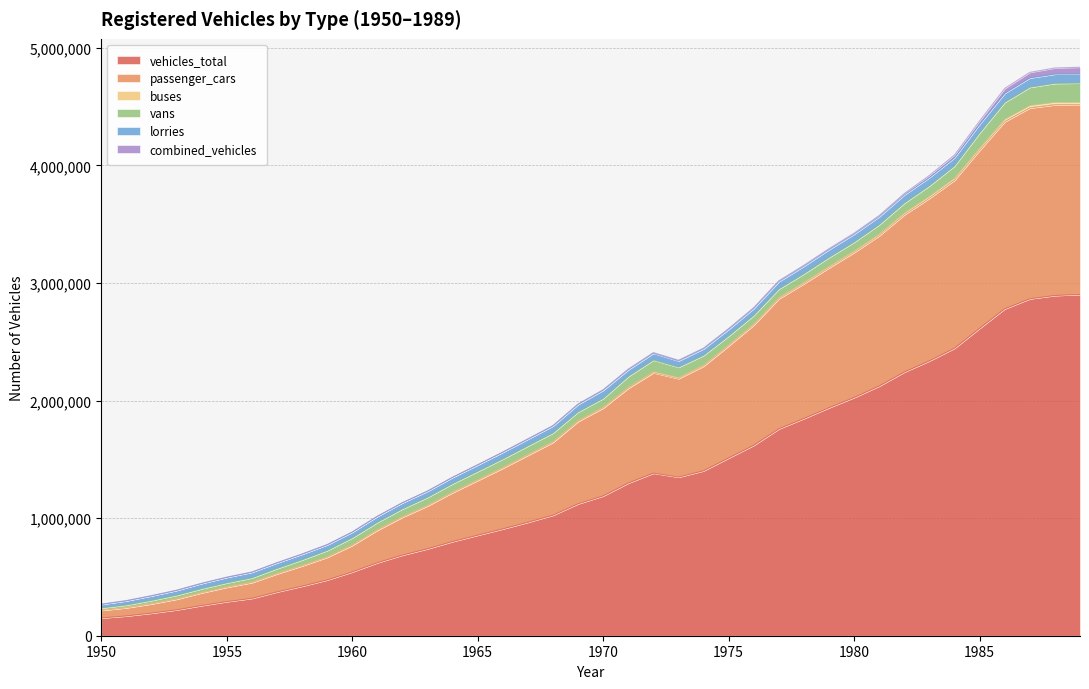

How many lines are shown in the chart?

6